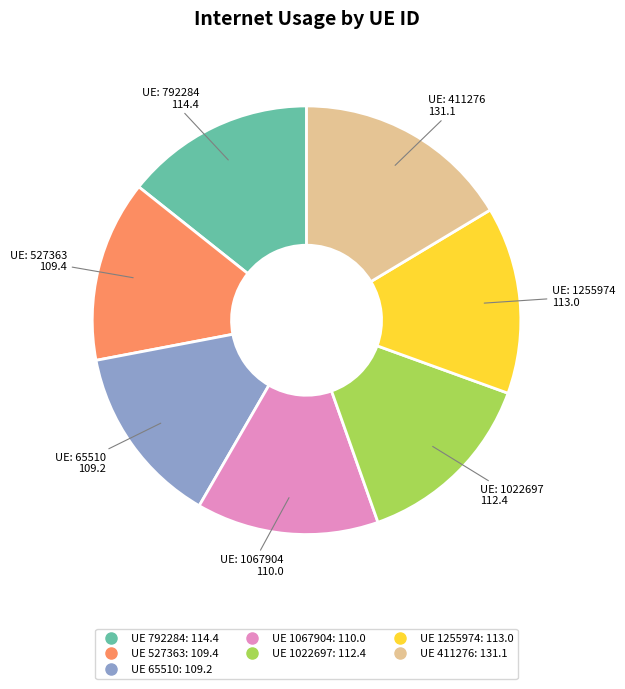

Is there a majority slice in this chart?

No